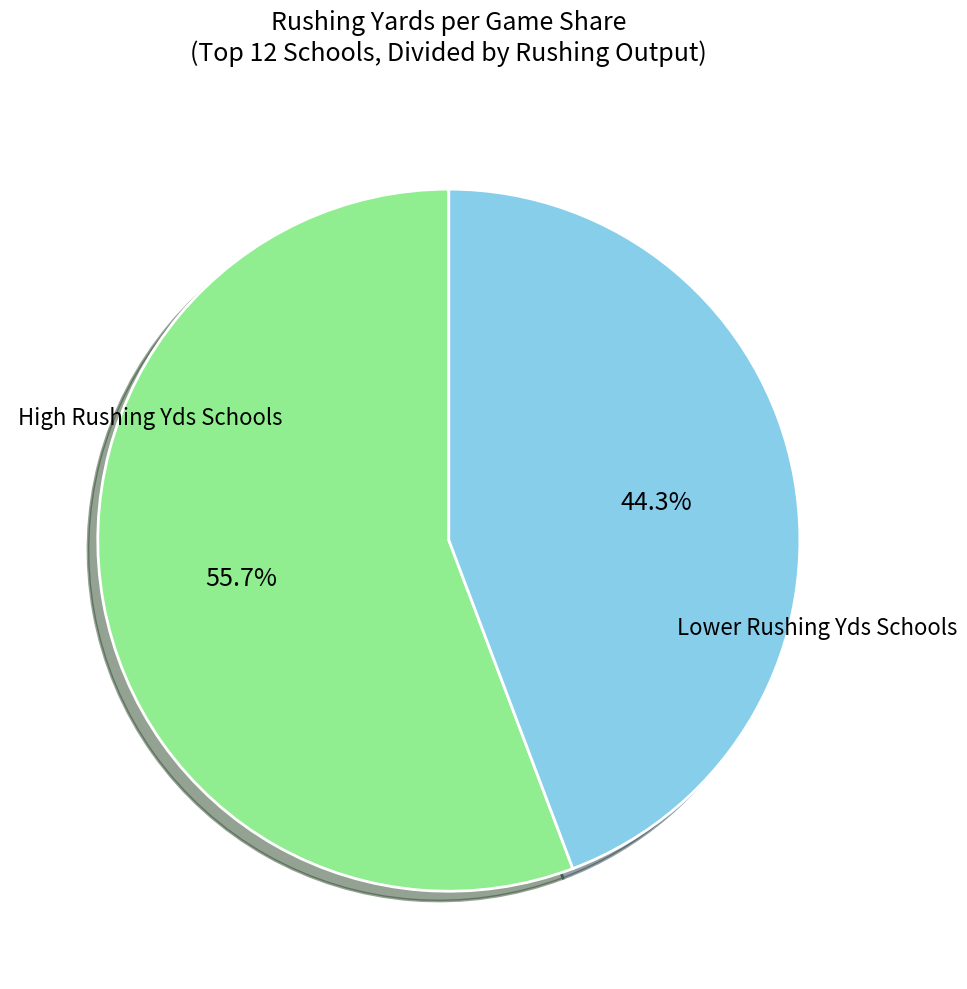

Does any single category account for the majority?

Yes